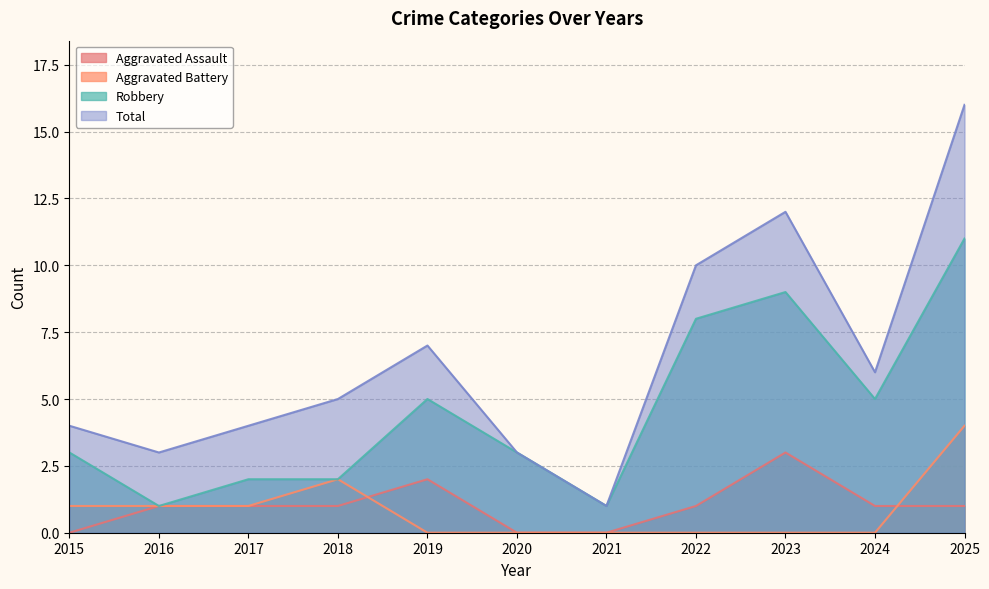

Where is Aggravated Battery nearest to the value 2?

2018